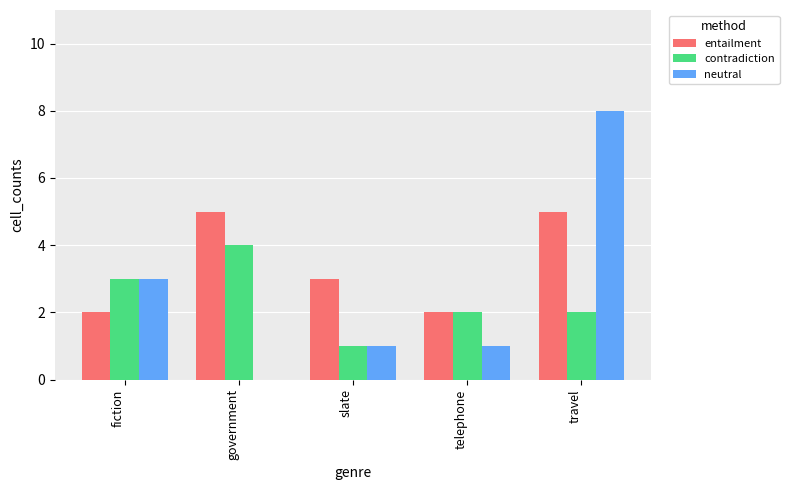

How many groups of bars are there?

5